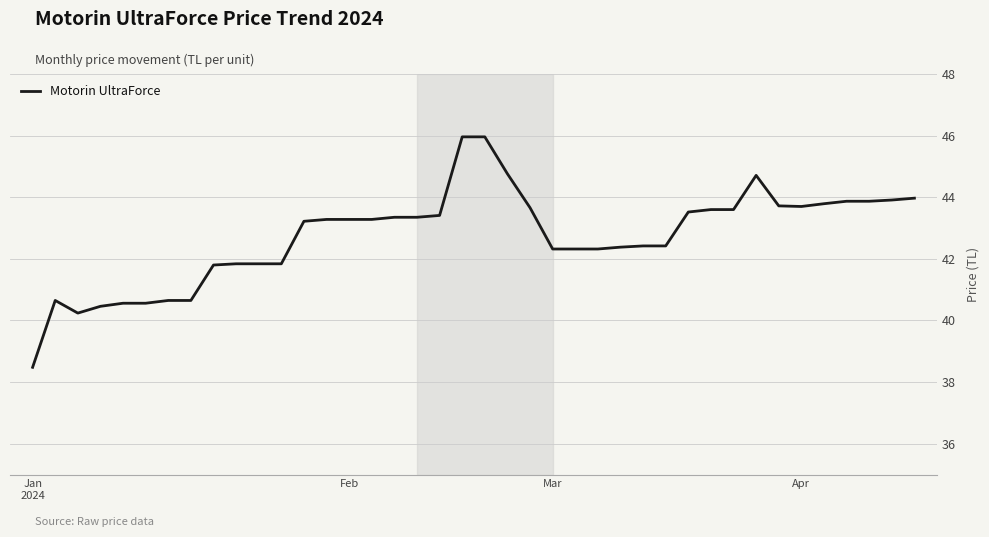

What is the difference between the maximum and minimum values?

7.5